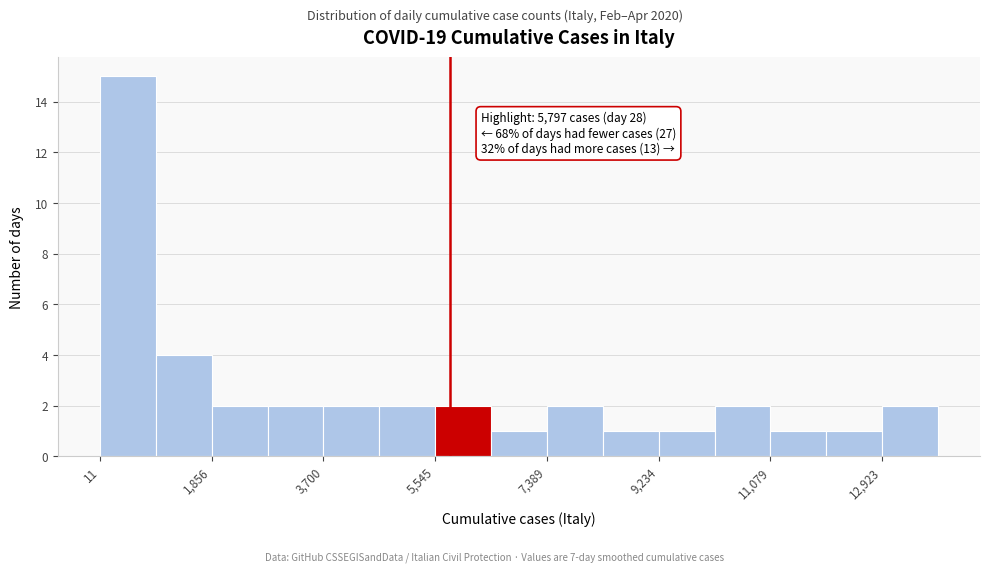

Over which range of the x-axis is the bar tallest?

0 to 1000